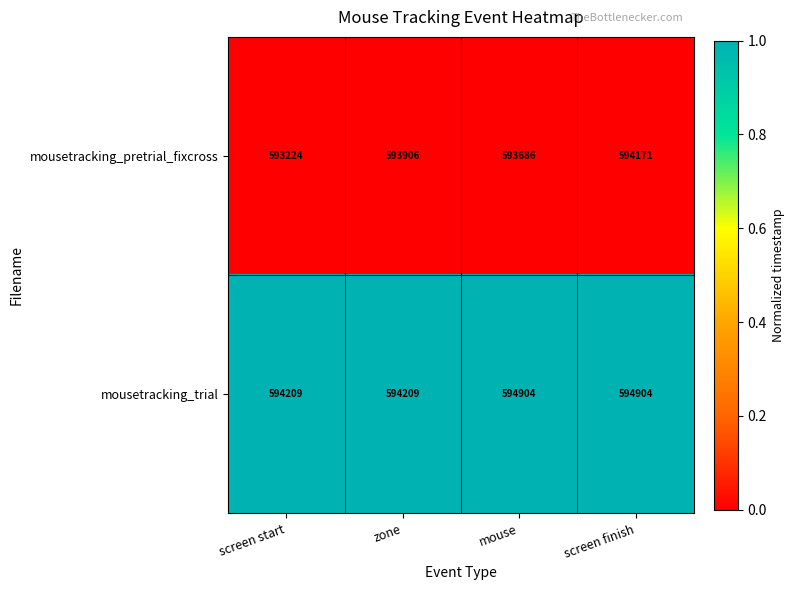

Read the mousetracking_pretrial_fixcross value at mouse.

593686